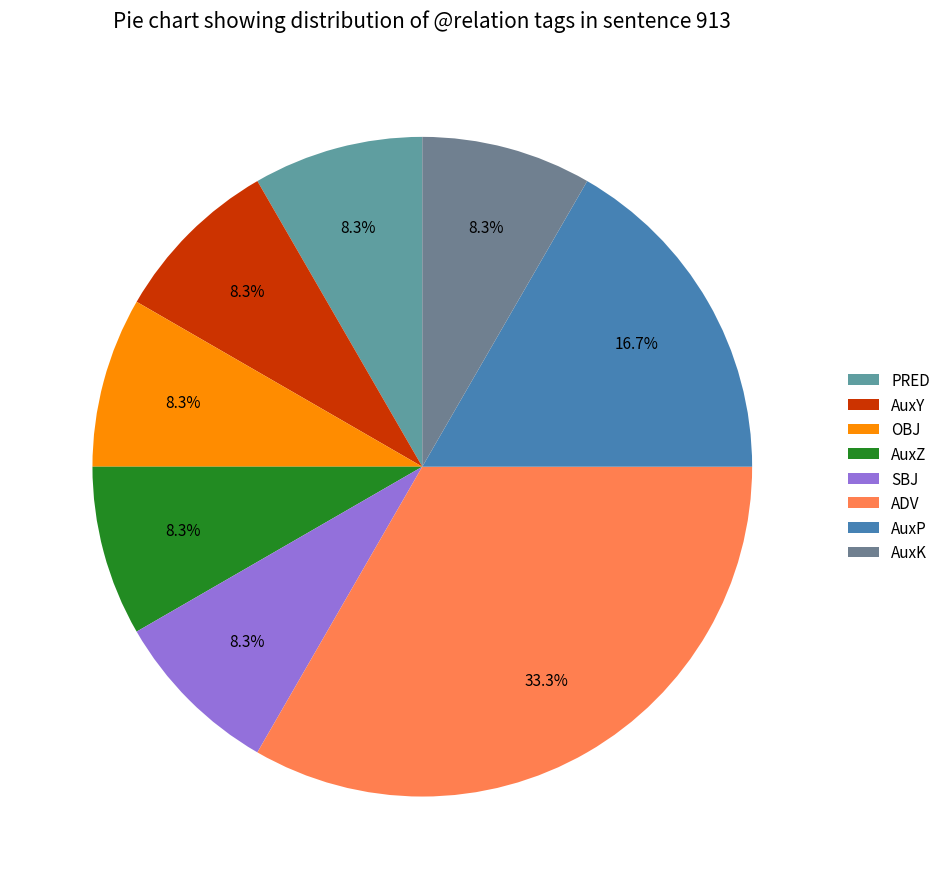

What portion of the pie excludes AuxY?

91.7%